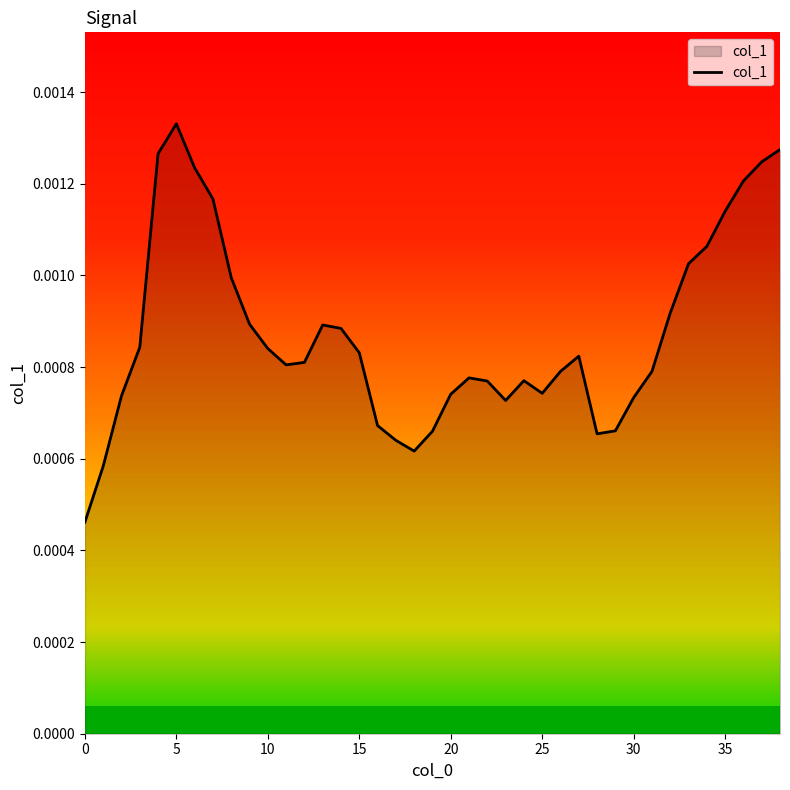

Does the chart have visible grid lines?

No